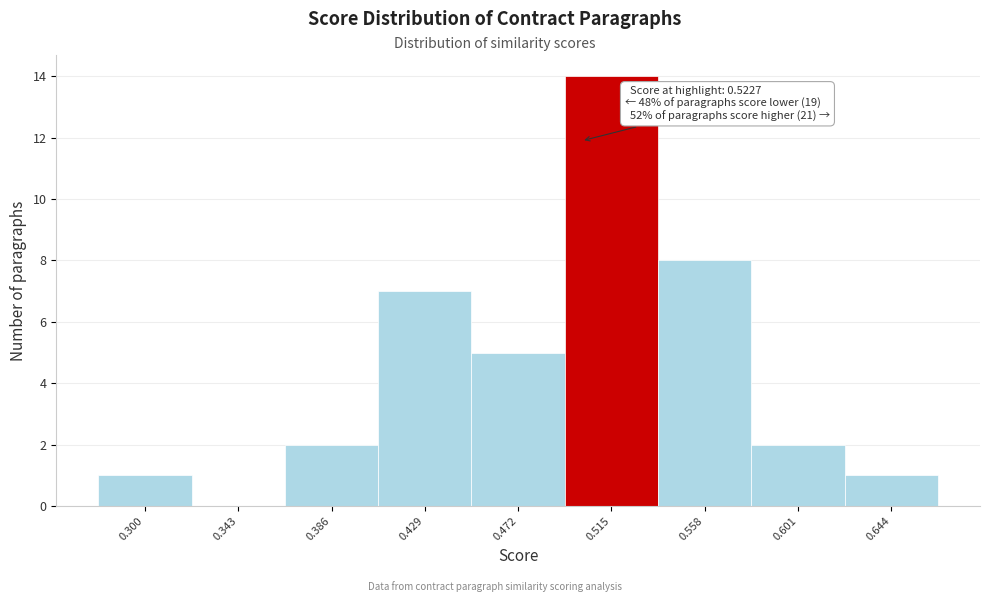

Reading left to right, list all the values displayed in this chart.

0.300=1	0.343=0	0.386=2	0.429=7	0.472=5	0.515=14	0.558=8	0.601=2	0.644=1